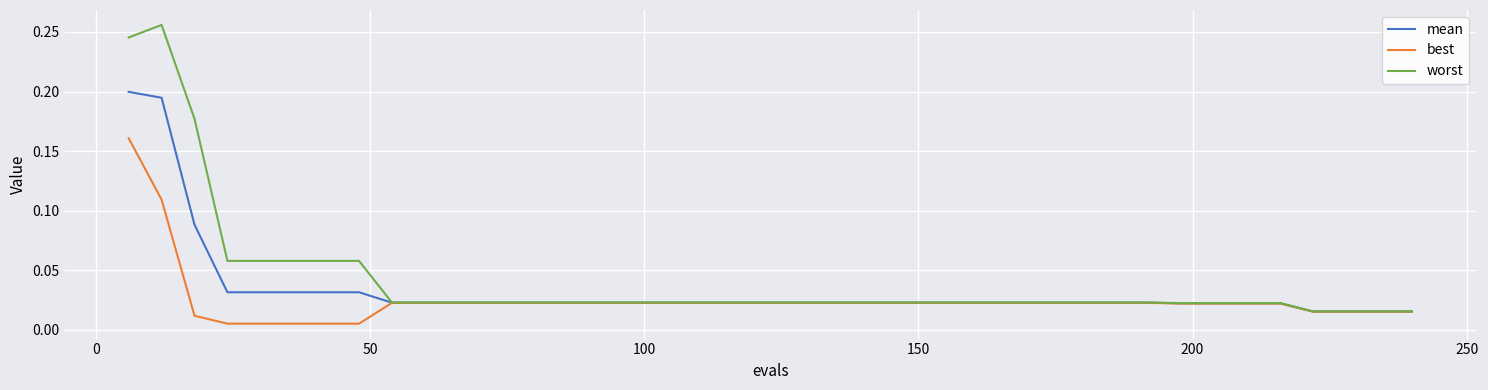

Which series has the widest spread of values?

worst